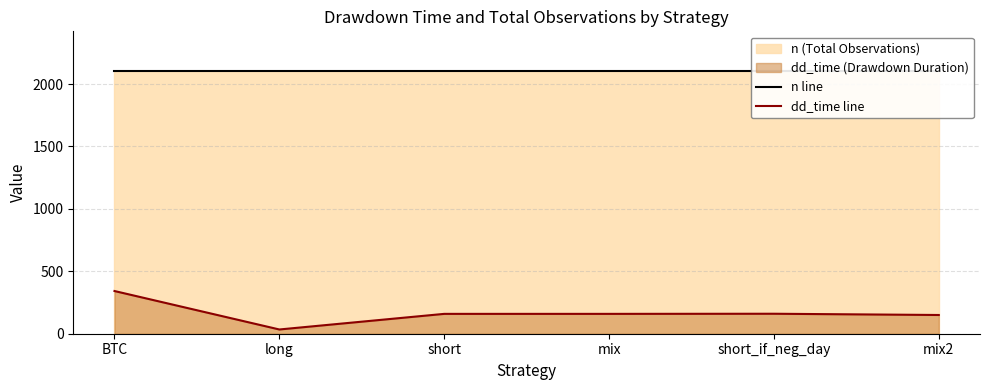

List the series in order of their overall mean, lowest first.

dd_time line, n line